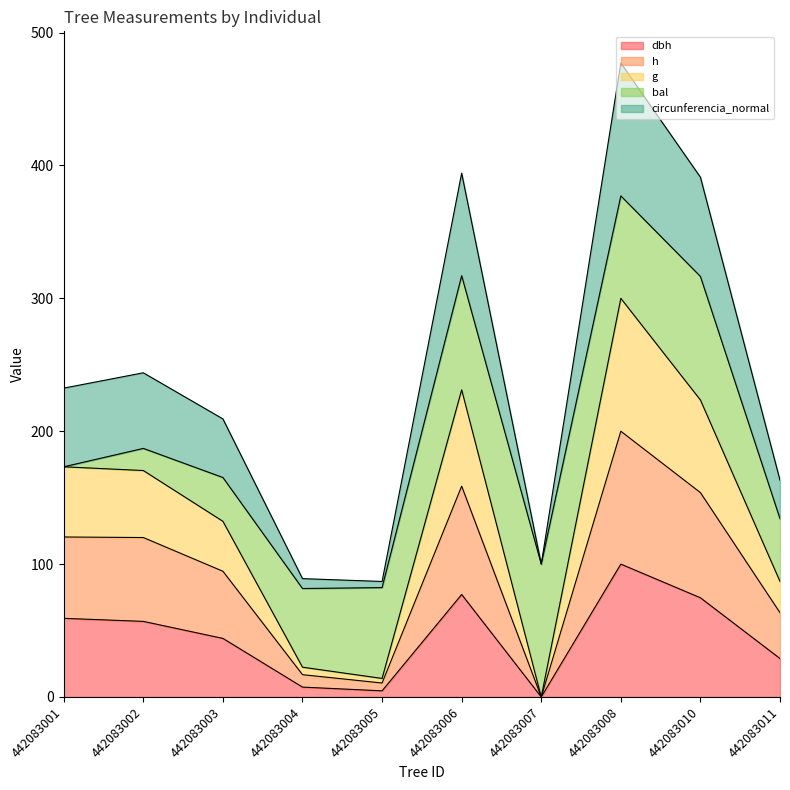

Reading left to right, extract all data points from this chart.

dbh: 59.2	56.9	44.1	7.4	4.6	77.1	0.0	100.0	74.7	28.9
h: 120.4	120.0	94.6	16.8	10.5	158.7	0.0	200.0	153.8	63.4
g: 173.2	170.4	132.2	22.4	14.0	231.2	0.0	300.0	223.5	86.9